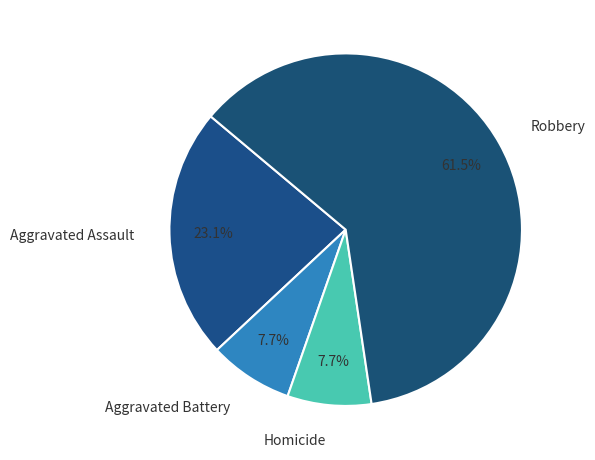

Is there any slice that represents more than half of the pie?

Yes